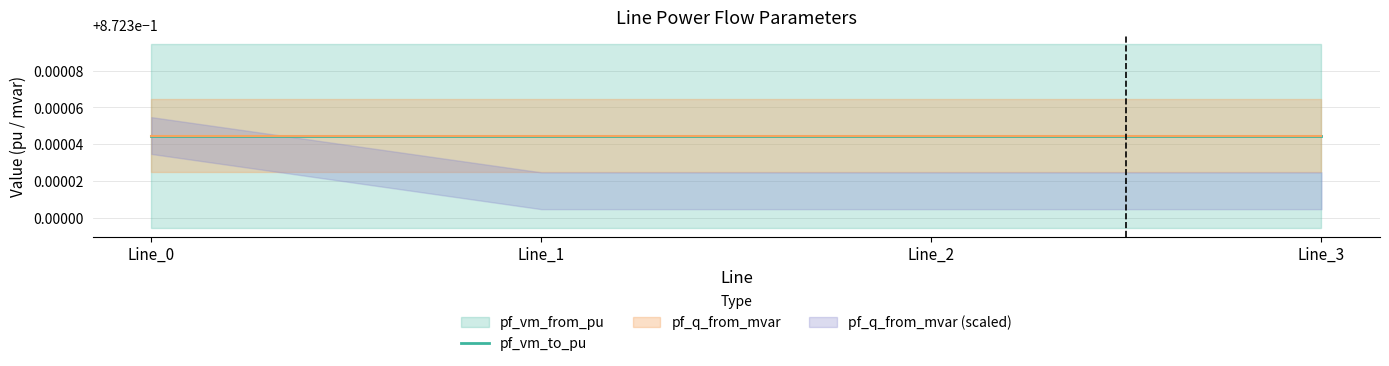

Read the pf_vm_from_pu value at Line_3.

0.9